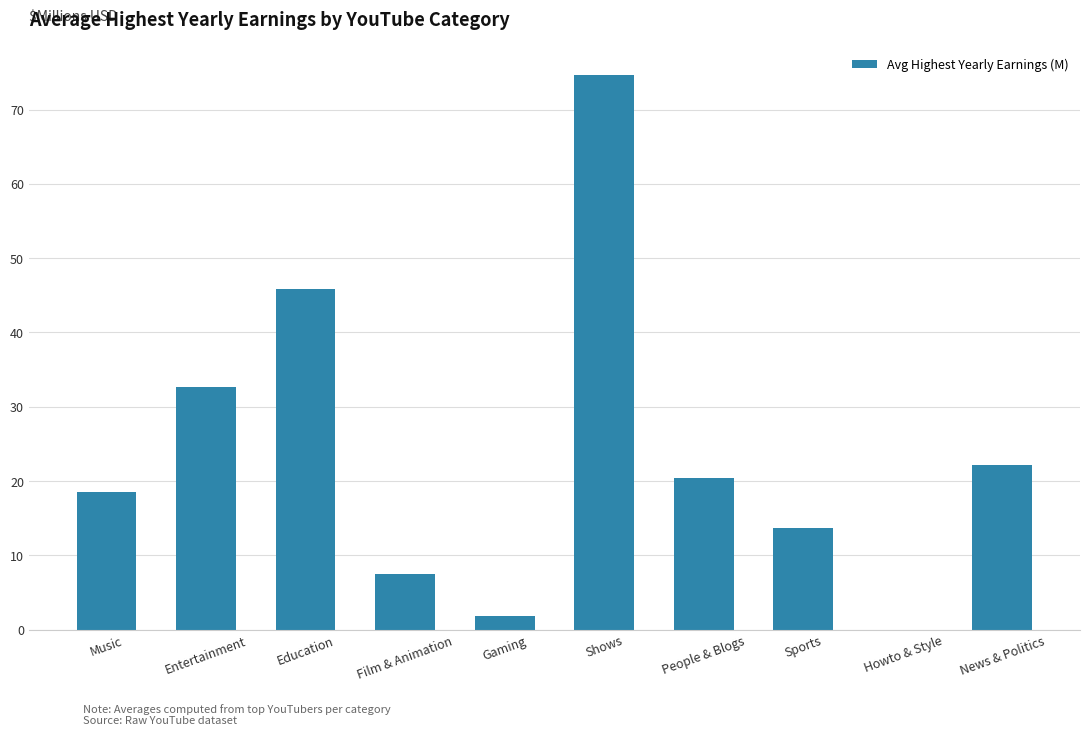

How many values are above zero?

9